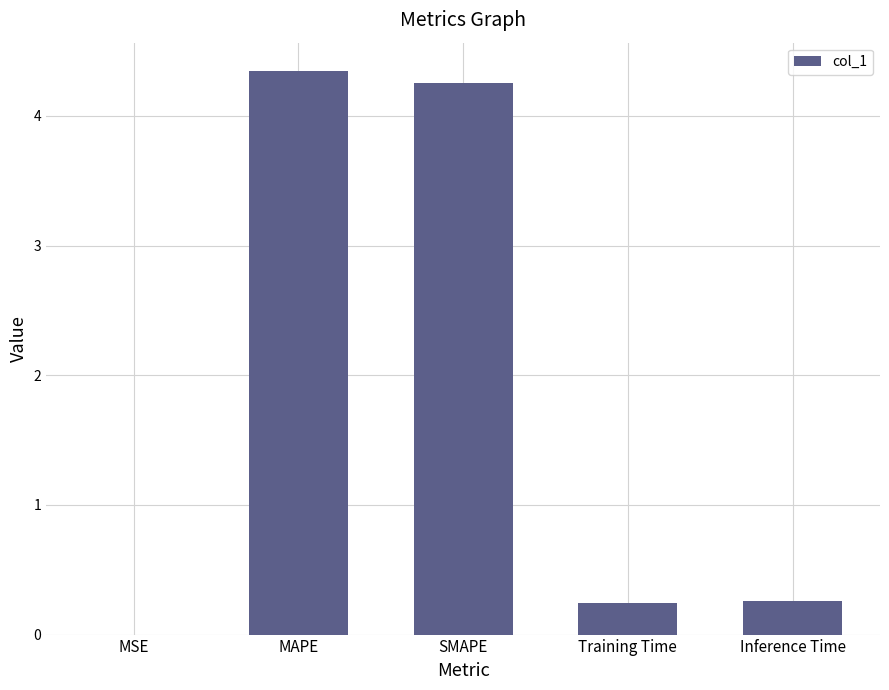

Which category has the highest value across all series?

MAPE